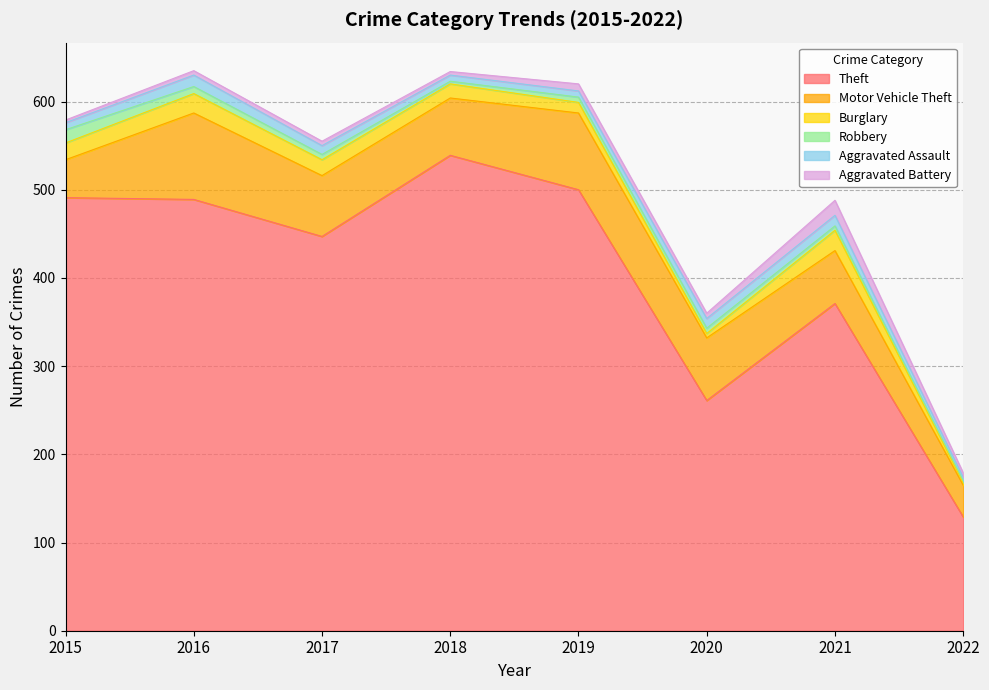

Where is Aggravated Battery nearest to the value 10?

2019